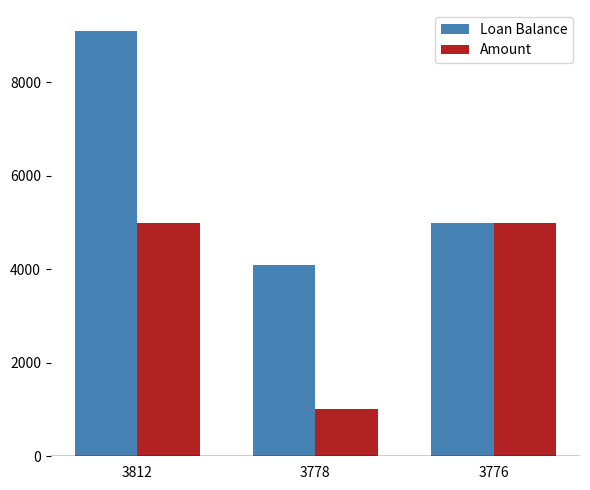

At which label does Loan Balance first exceed 5000?

3812